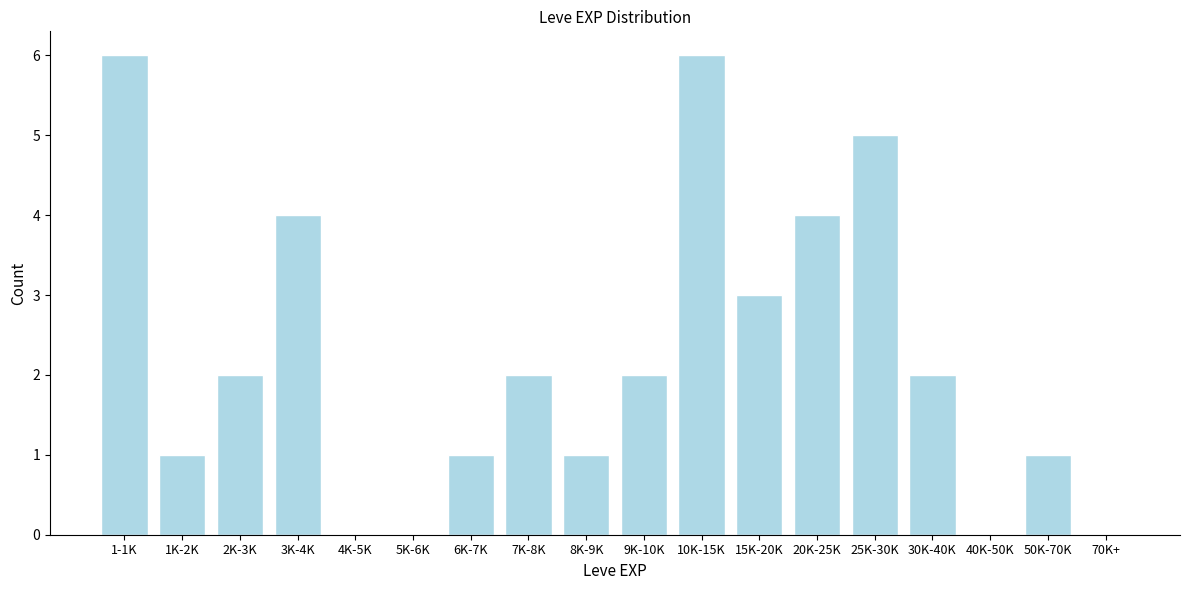

Reading left to right, what are all the values shown in this chart?

1-1K=6	1K-2K=1	2K-3K=2	3K-4K=4	4K-5K=0	5K-6K=0	6K-7K=1	7K-8K=2	8K-9K=1	9K-10K=2	10K-15K=6	15K-20K=3	20K-25K=4	25K-30K=5	30K-40K=2	40K-50K=0	50K-70K=1	70K+=0